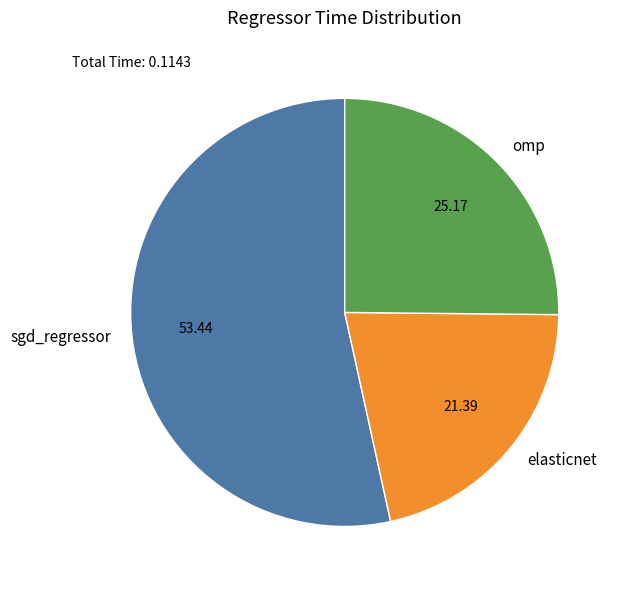

Does any single category account for the majority?

Yes